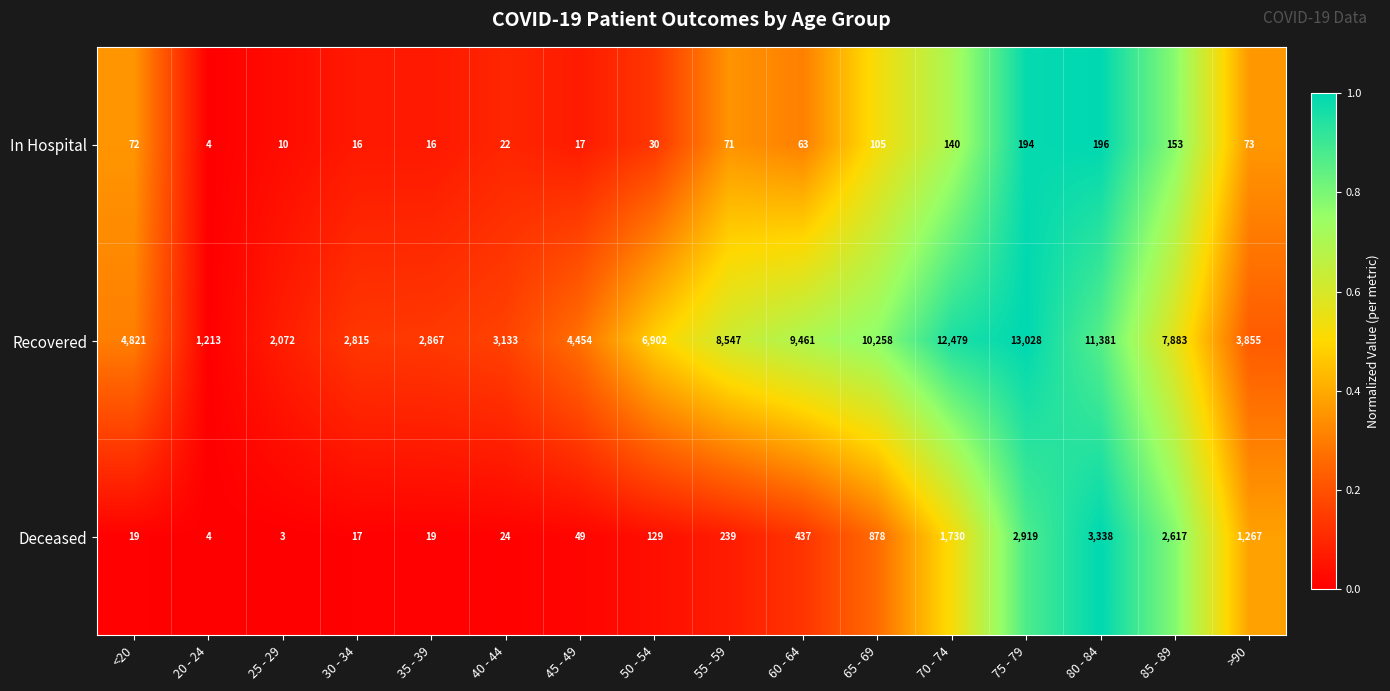

At how many categories does at least one series exceed 3081?

12